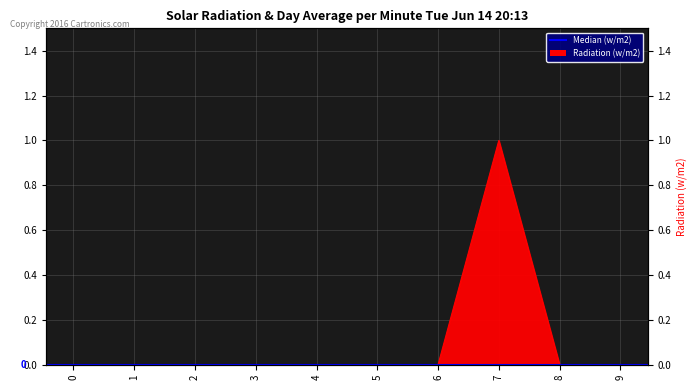

Which has a higher value, 2 or 1?

2